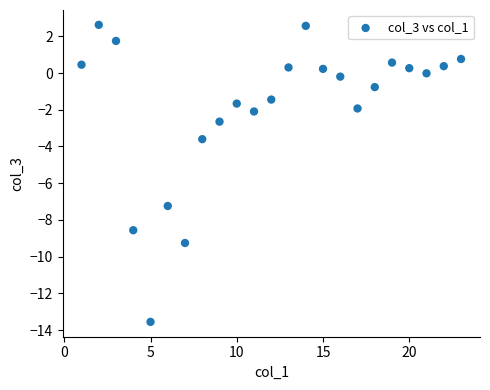

What is the range of Y values (max minus min)?

16.2